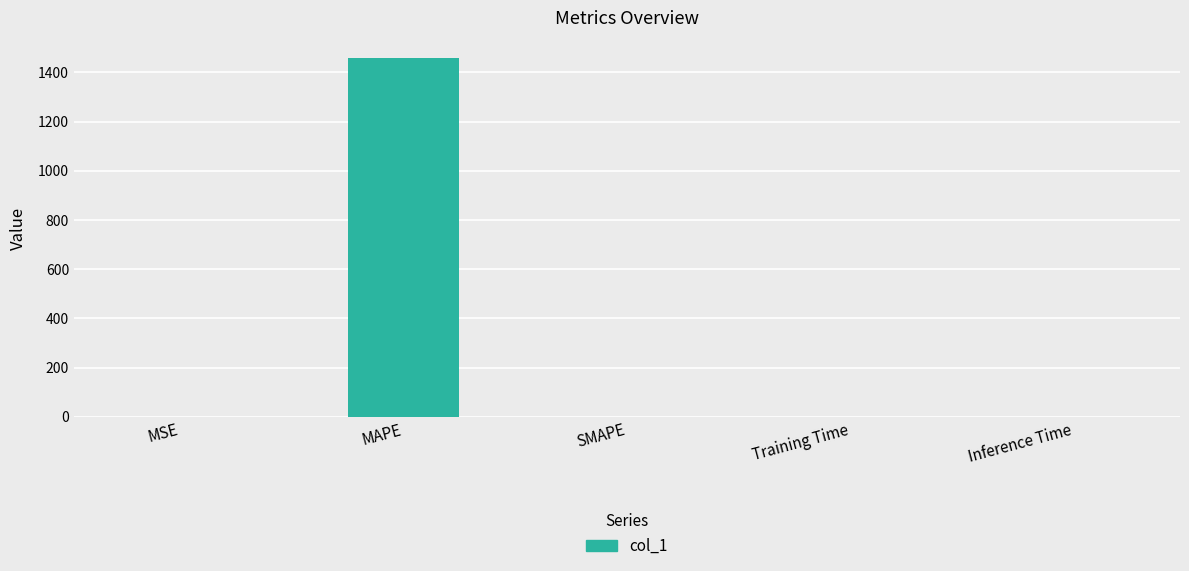

What is the sum of the values at MAPE and Inference Time?

1456.8